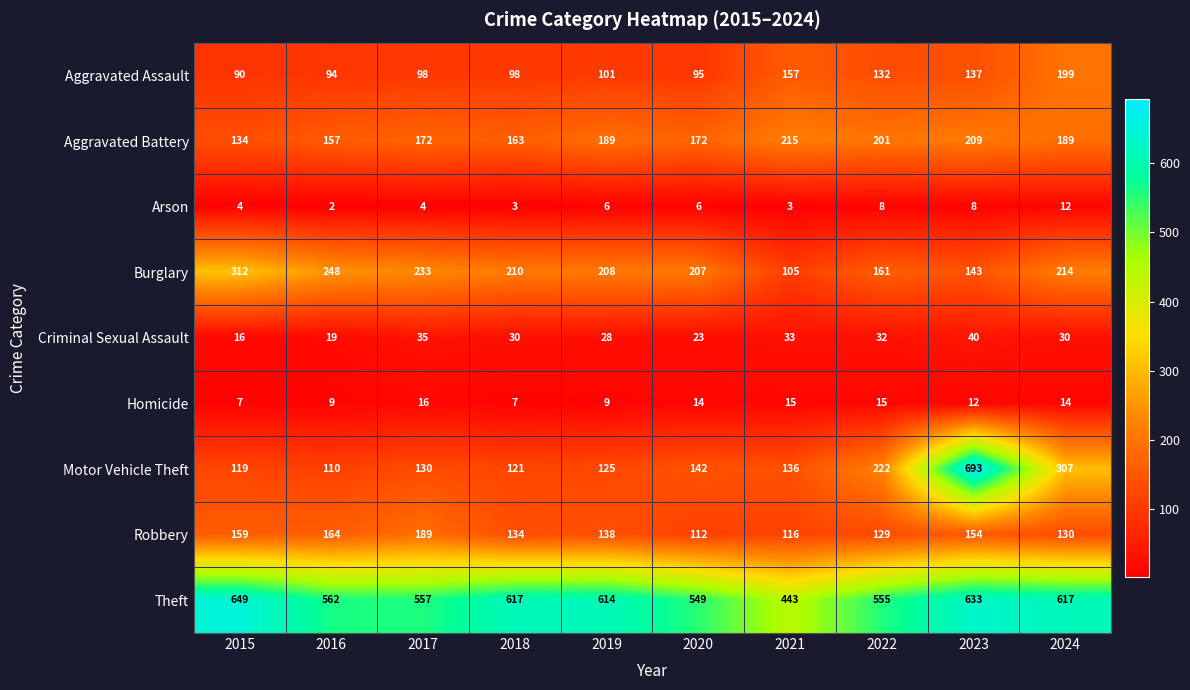

How many data points does each series have?

10